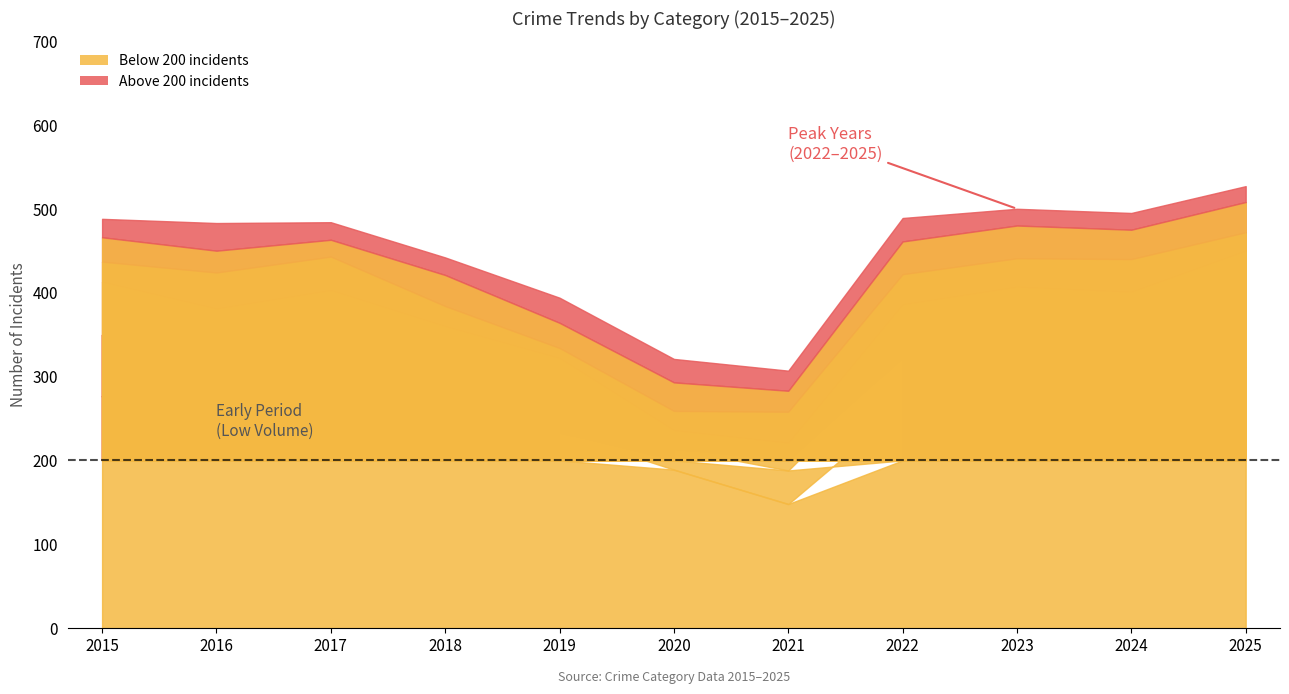

Does the chart display data point markers on the line(s)?

No